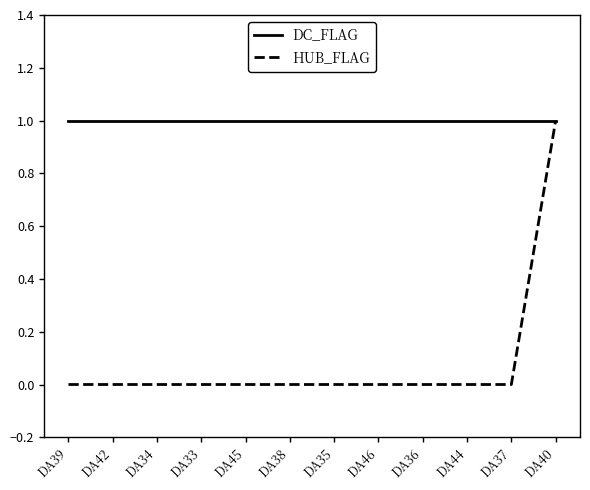

Reading right to left, extract all data points from this chart.

DC_FLAG: DA40=1	DA37=1	DA44=1	DA36=1	DA46=1	DA35=1	DA38=1	DA45=1	DA33=1	DA34=1	DA42=1	DA39=1
HUB_FLAG: DA40=1	DA37=0	DA44=0	DA36=0	DA46=0	DA35=0	DA38=0	DA45=0	DA33=0	DA34=0	DA42=0	DA39=0